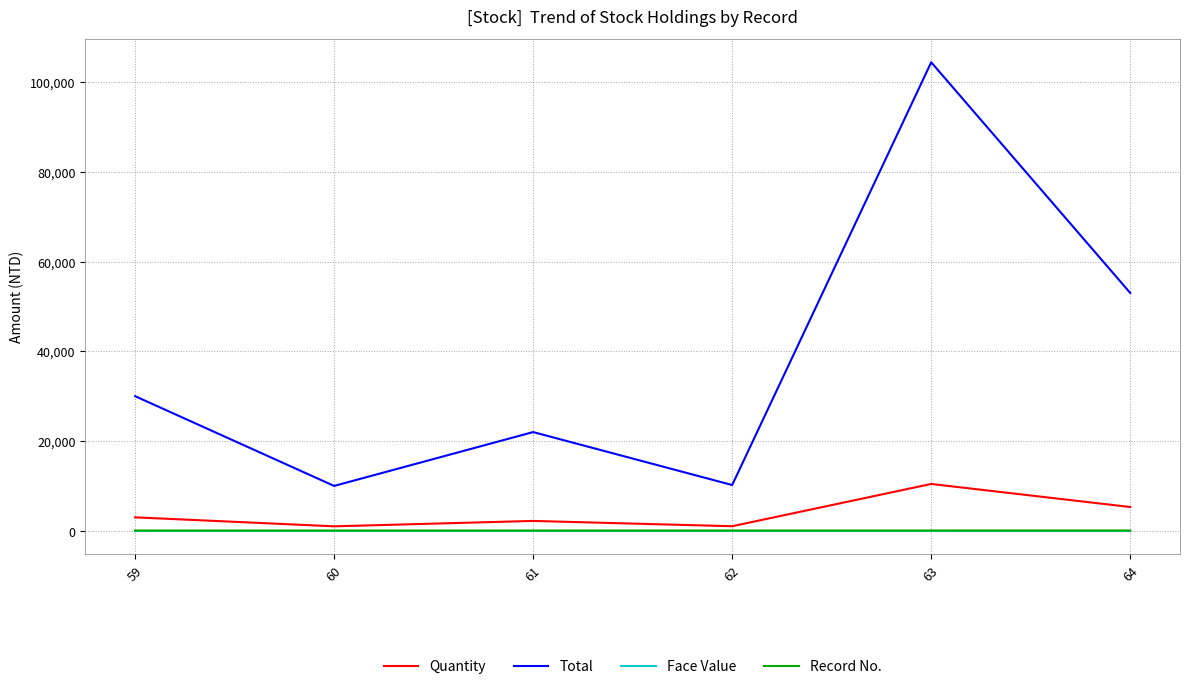

Is the value of Face Value at 63 greater than the value of Total at 60?

No